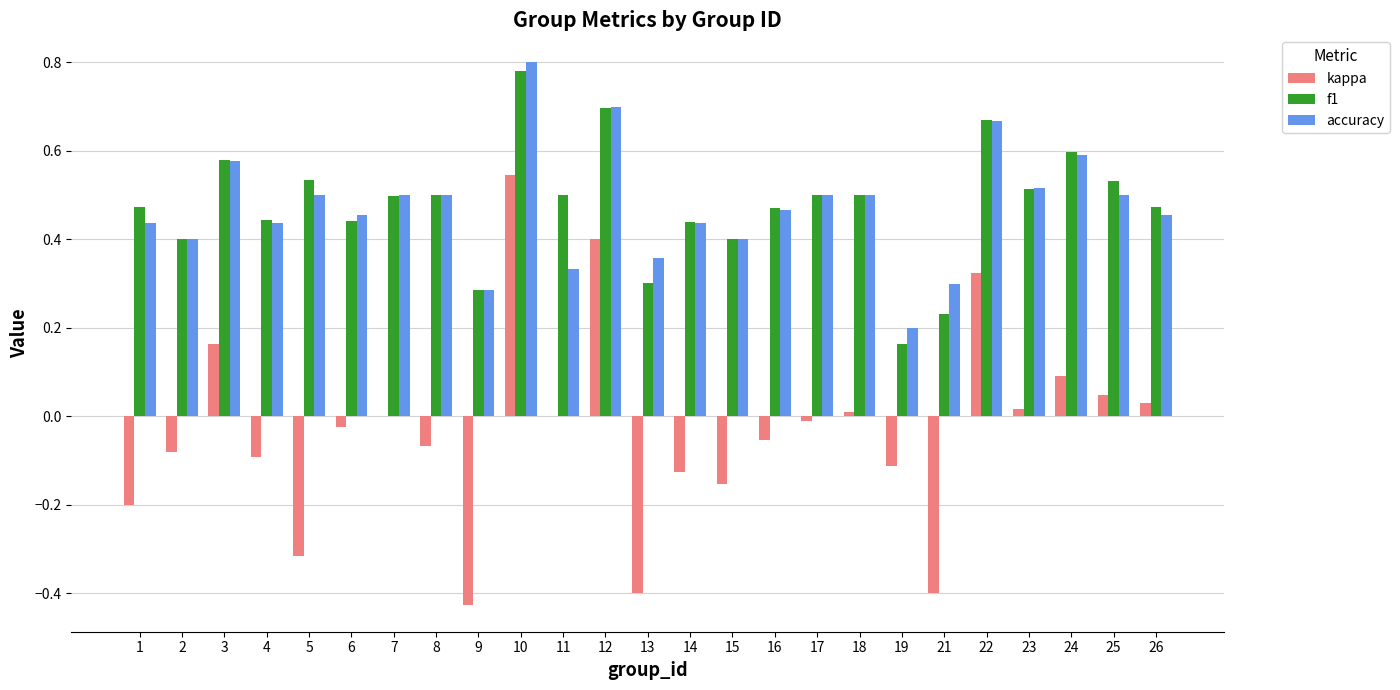

At which label does accuracy reach its peak?

10